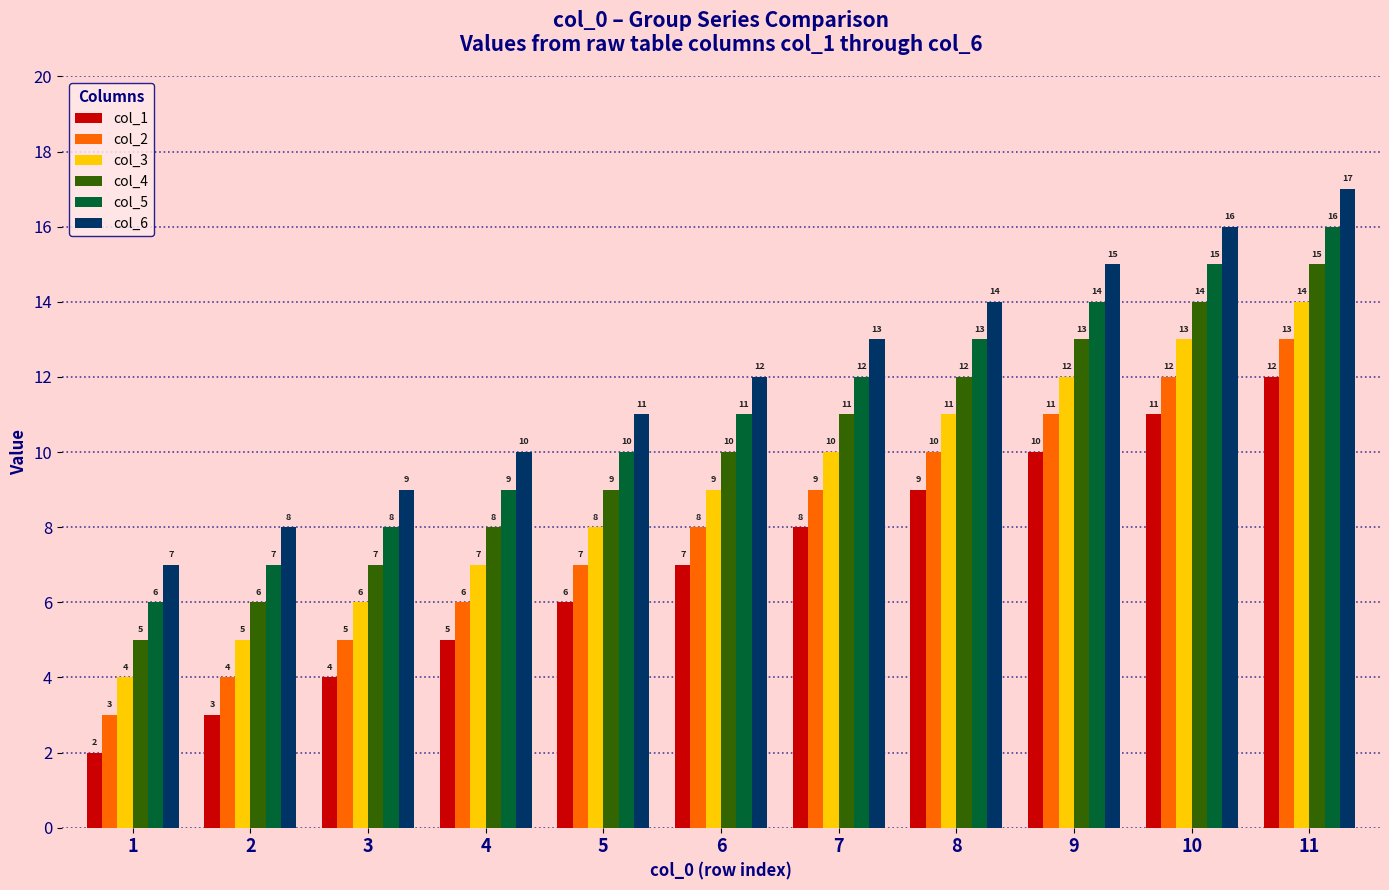

Reading left to right, transcribe all the data shown in this chart.

col_1: 1=2	2=3	3=4	4=5	5=6	6=7	7=8	8=9	9=10	10=11	11=12
col_2: 1=3	2=4	3=5	4=6	5=7	6=8	7=9	8=10	9=11	10=12	11=13
col_3: 1=4	2=5	3=6	4=7	5=8	6=9	7=10	8=11	9=12	10=13	11=14
col_4: 1=5	2=6	3=7	4=8	5=9	6=10	7=11	8=12	9=13	10=14	11=15
col_5: 1=6	2=7	3=8	4=9	5=10	6=11	7=12	8=13	9=14	10=15	11=16
col_6: 1=7	2=8	3=9	4=10	5=11	6=12	7=13	8=14	9=15	10=16	11=17